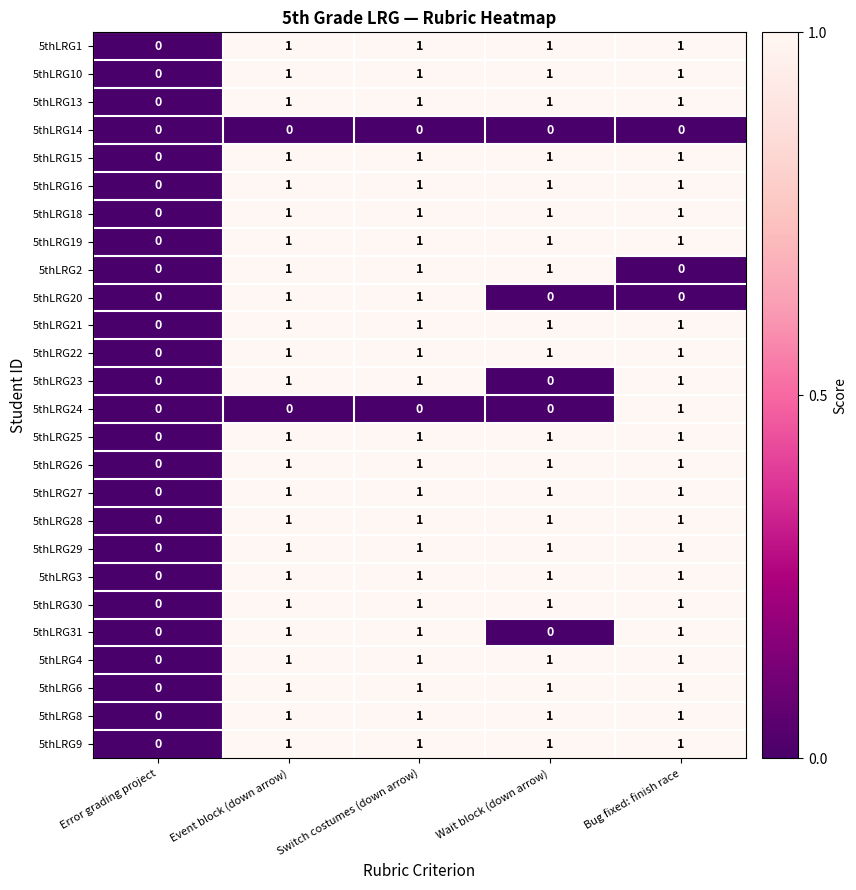

Count the number of categories in the chart.

5